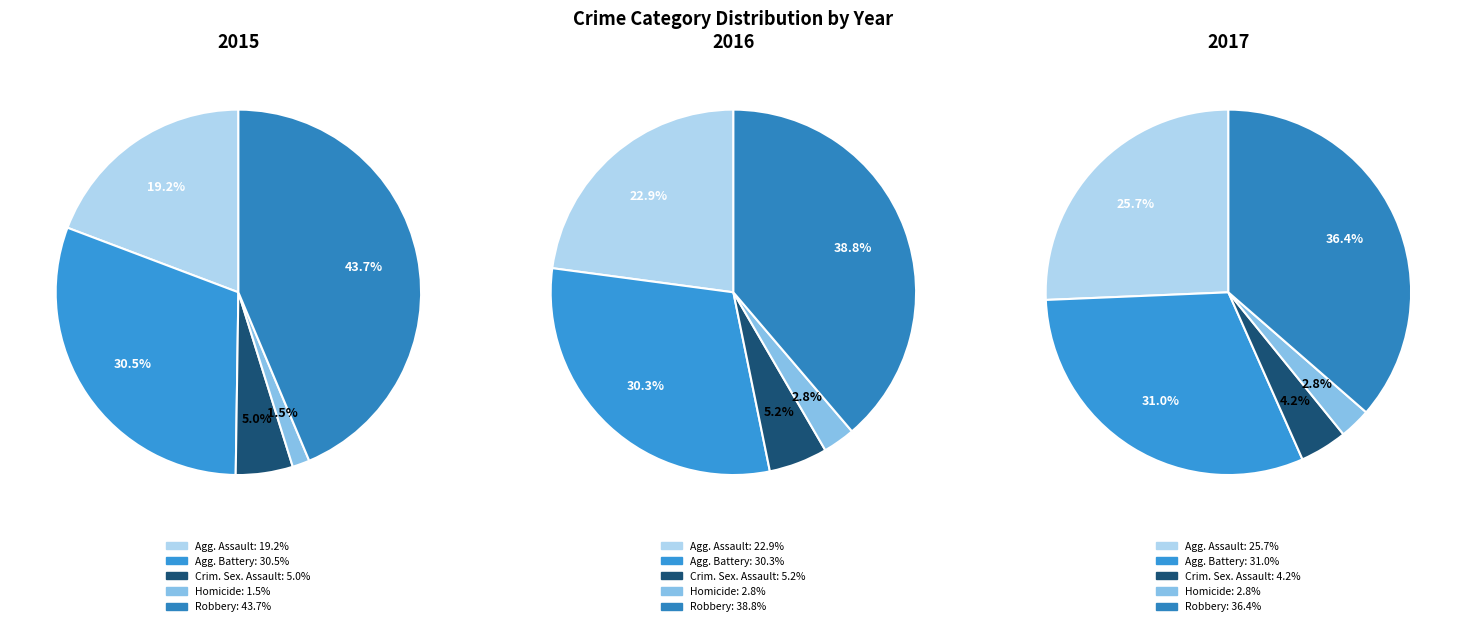

To the nearest percent, what is the combined percentage of Criminal Sexual Assault and Aggravated Battery?

35%